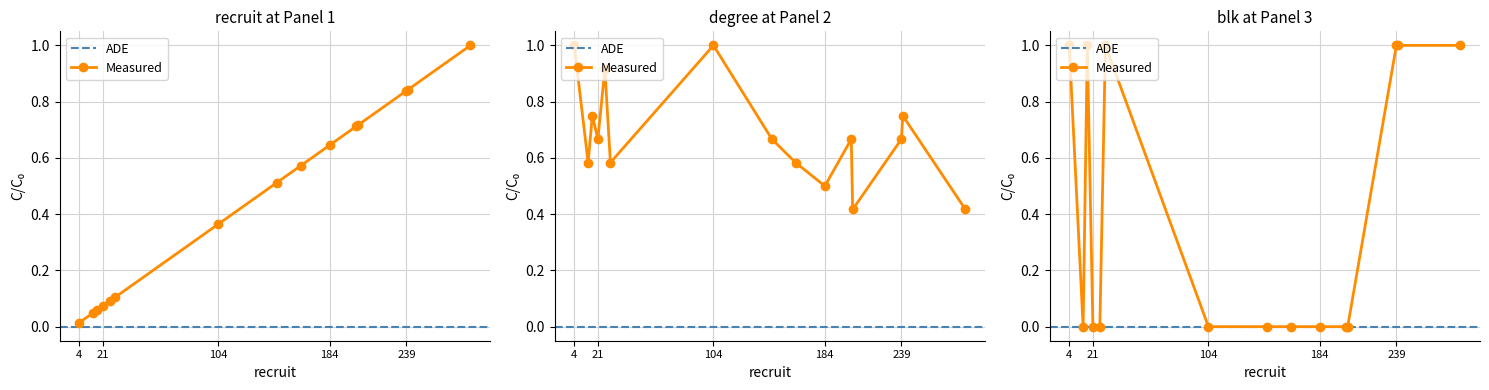

How many lines are shown in the chart?

3